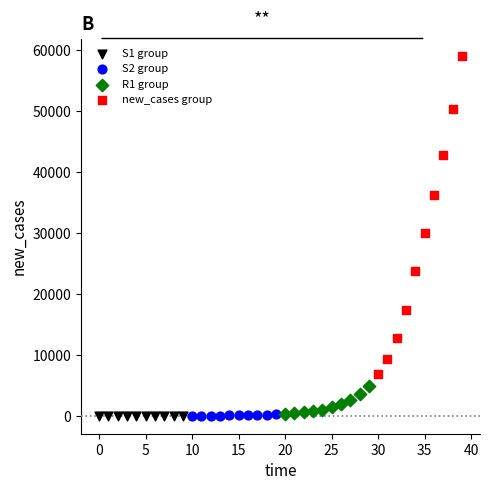

Which series has the largest Y range (max minus min)?

new_cases group